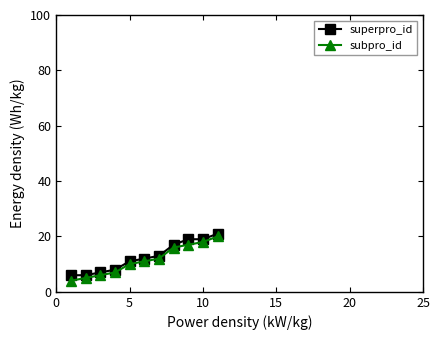

What is the sum of all subpro_id values?

126